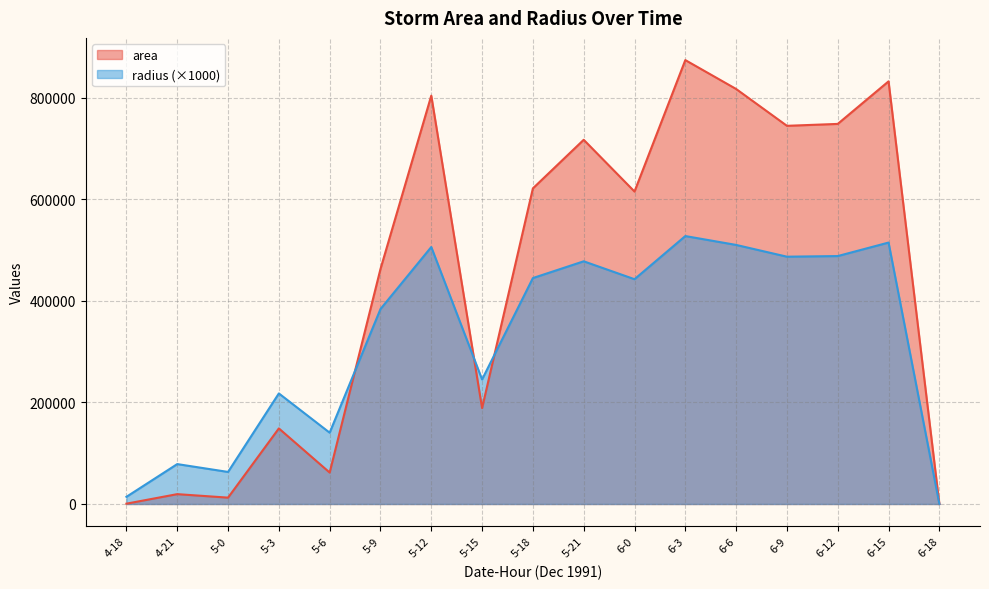

Rank the series at 6-6 from lowest to highest value.

radius (×1000), area